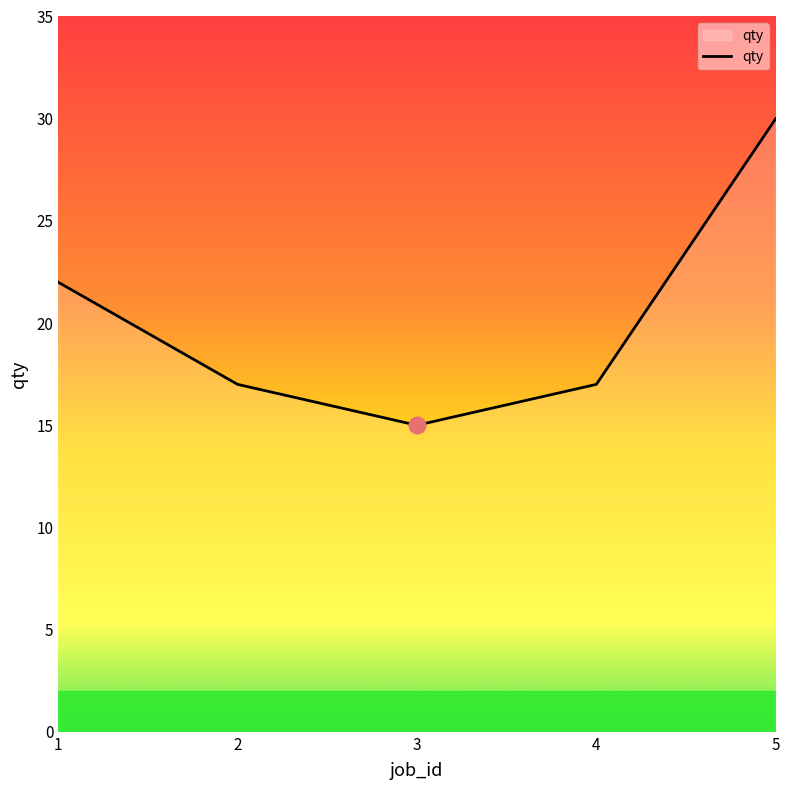

Is it true that the value at 1 is 9?

False